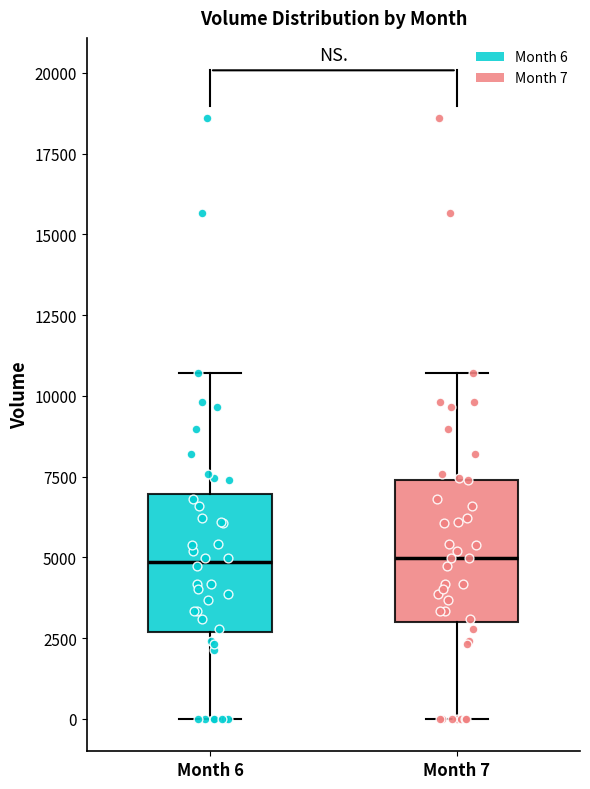

Where is the lower edge of the box for Month 6 on the y-axis? The values are not printed on the chart, so give them approximately, as read against the axis.

2500